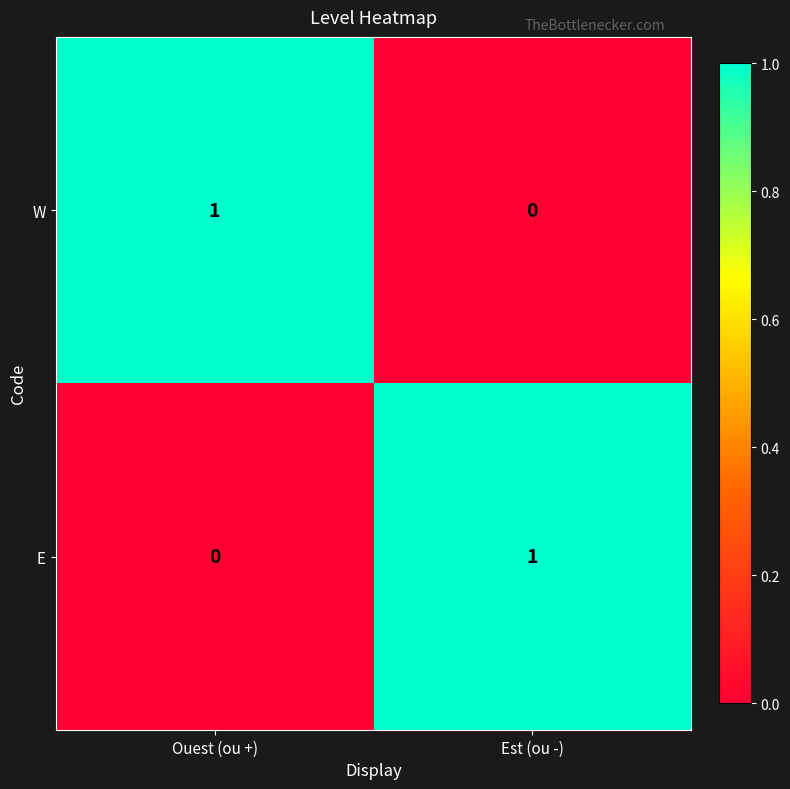

Where is E nearest to the value 0?

Ouest (ou +)